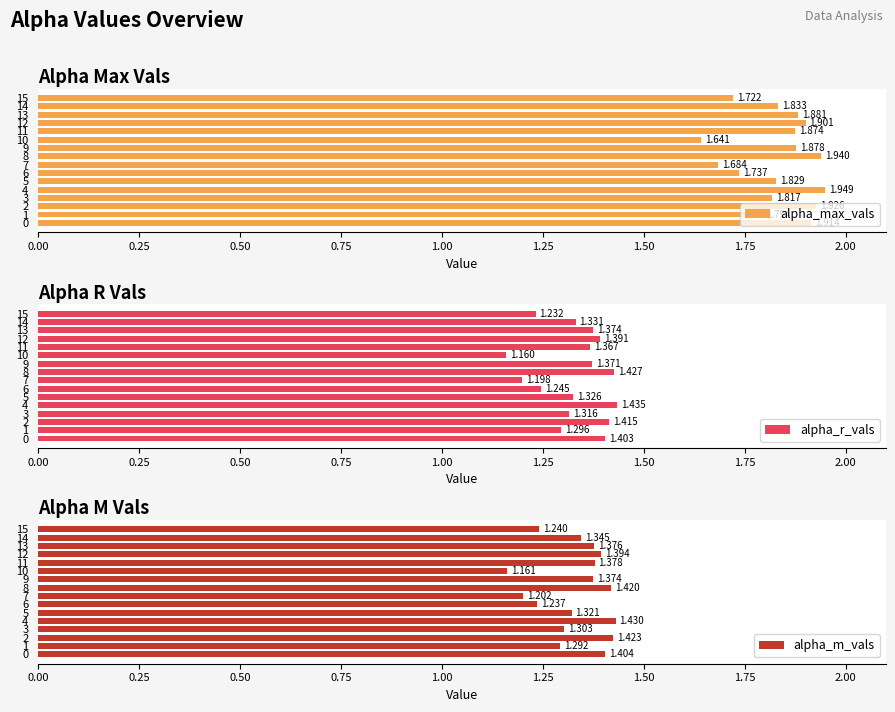

Count the alpha_m_vals values in the range 1 to 2.

16